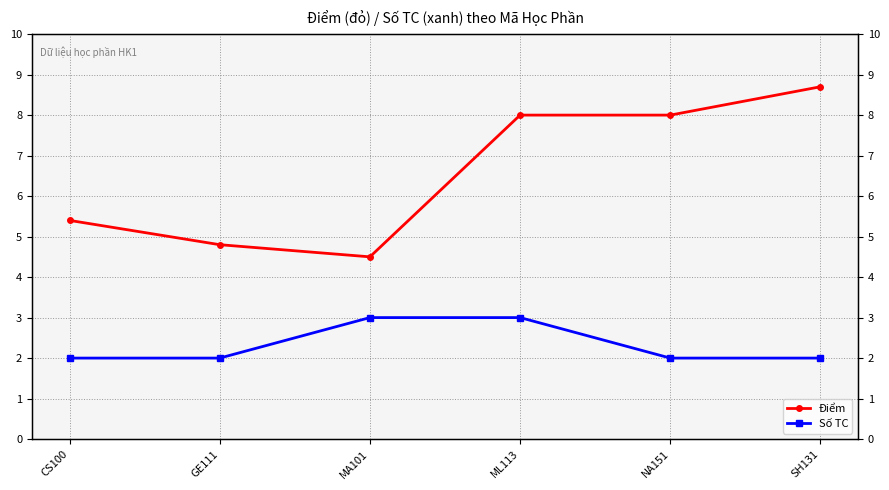

List the series in order of their peak value, lowest first.

Số TC, Điểm